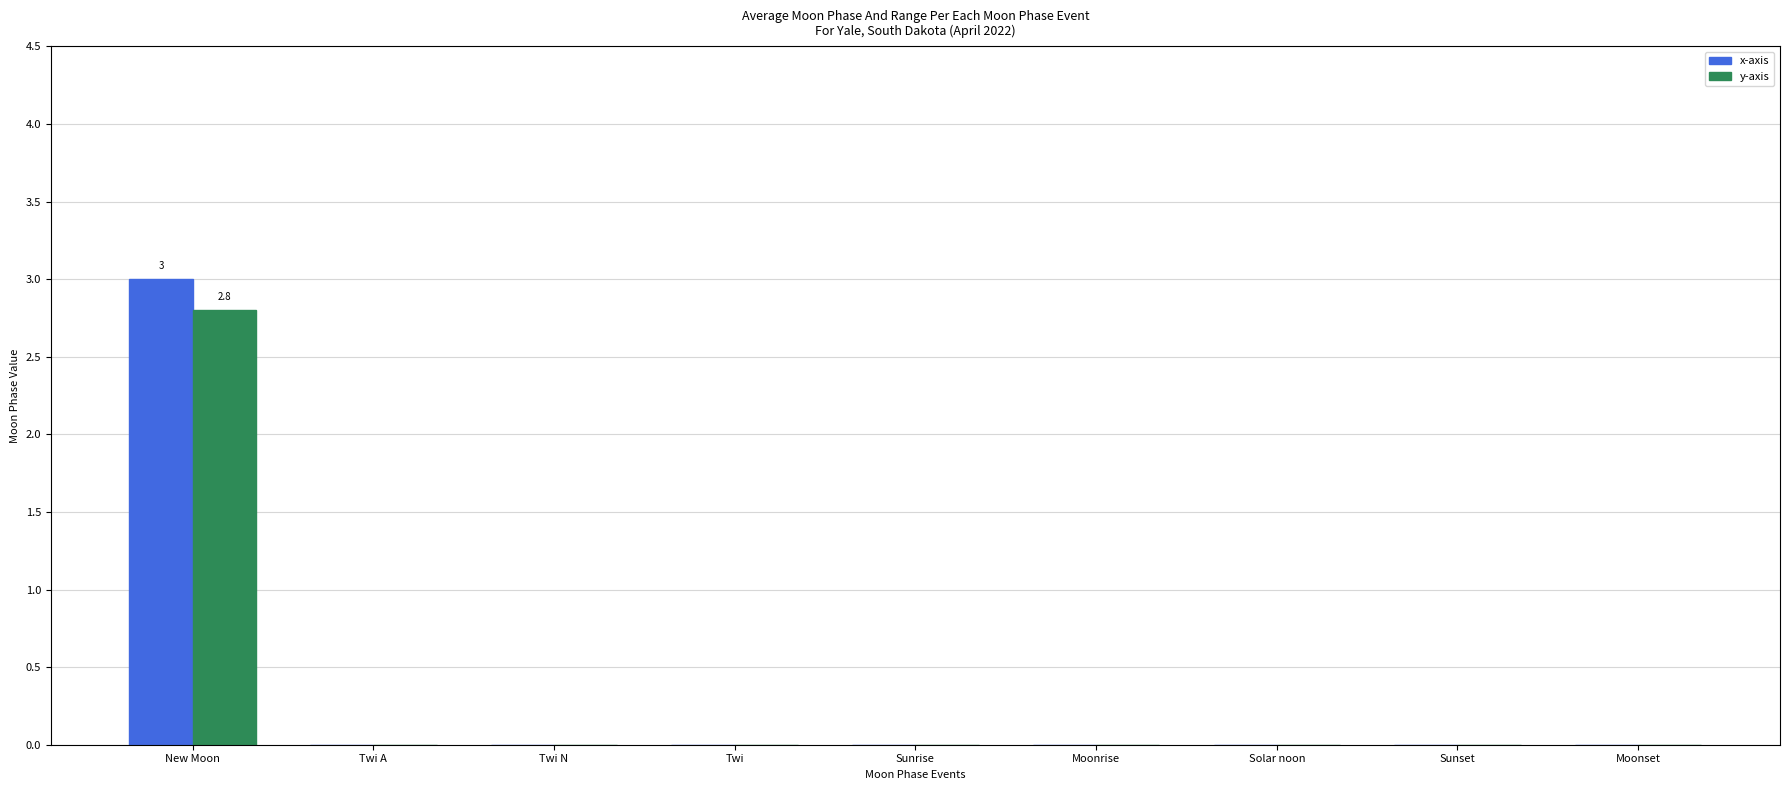

Rank the series by their maximum value, from lowest to highest.

y-axis, x-axis